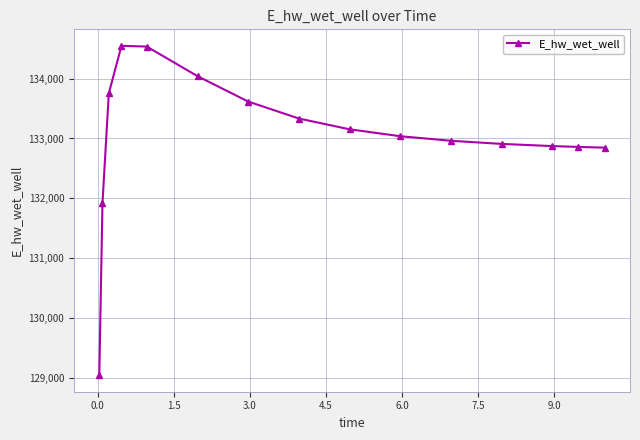

What is the maximum value shown in the chart?

134549.9